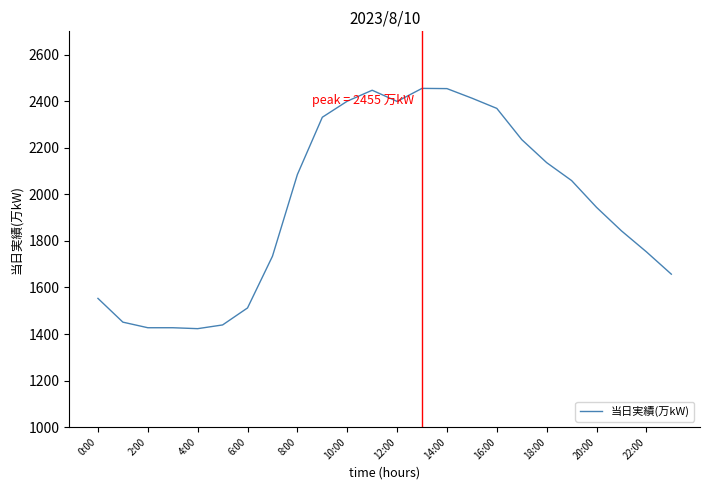

What is the difference between the maximum and minimum values?

1032